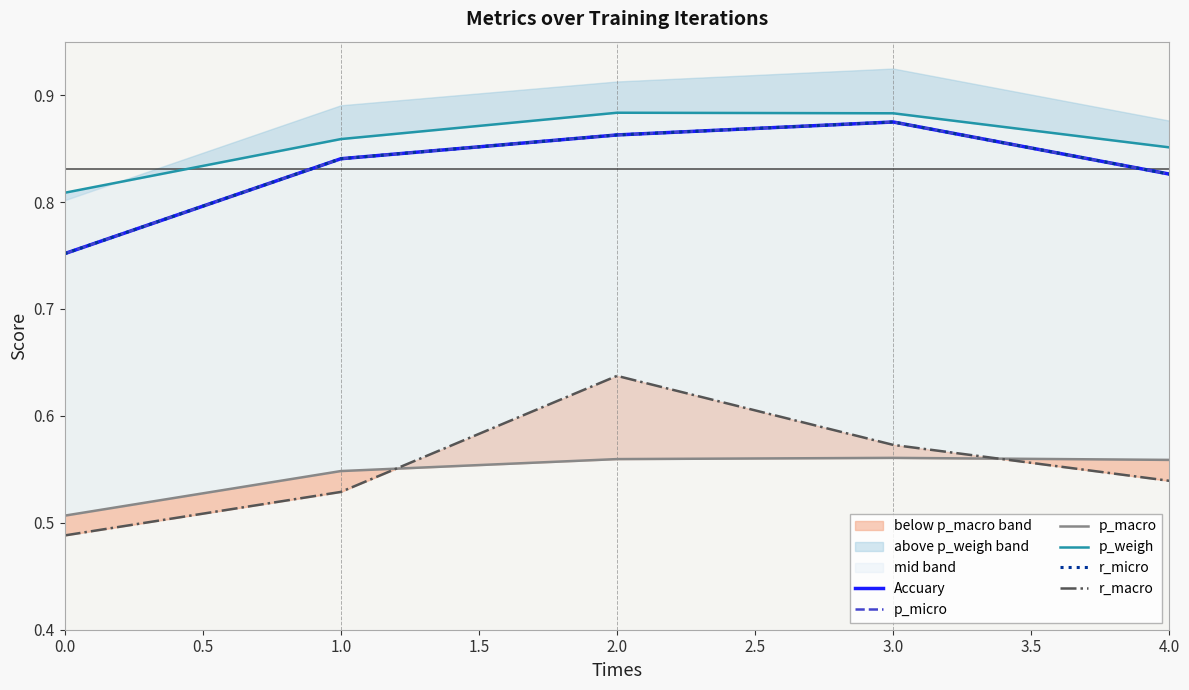

What is the greatest value displayed?

0.9